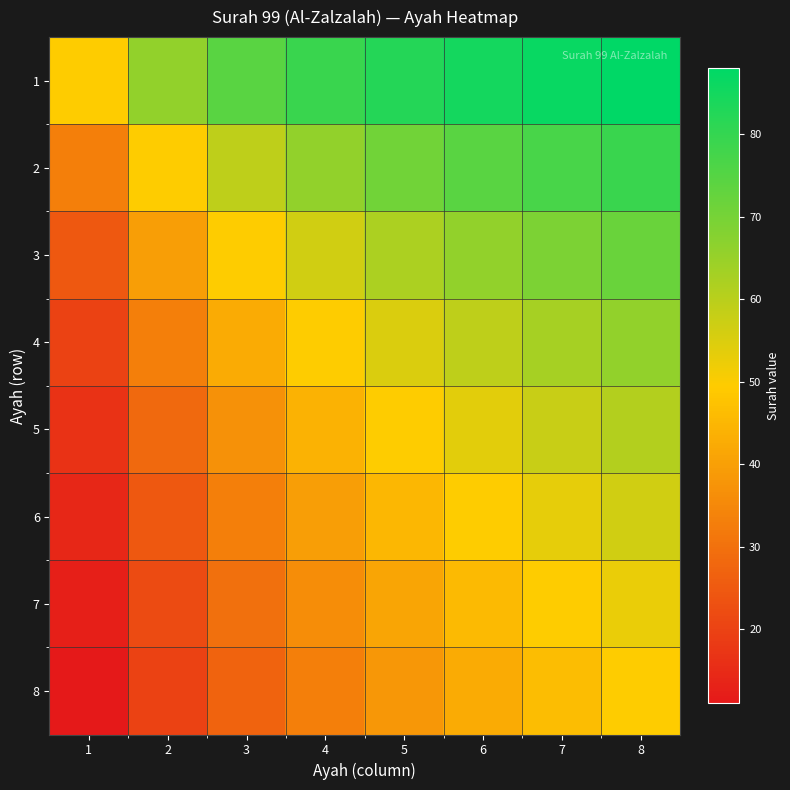

Which series has the largest total across all categories?

1